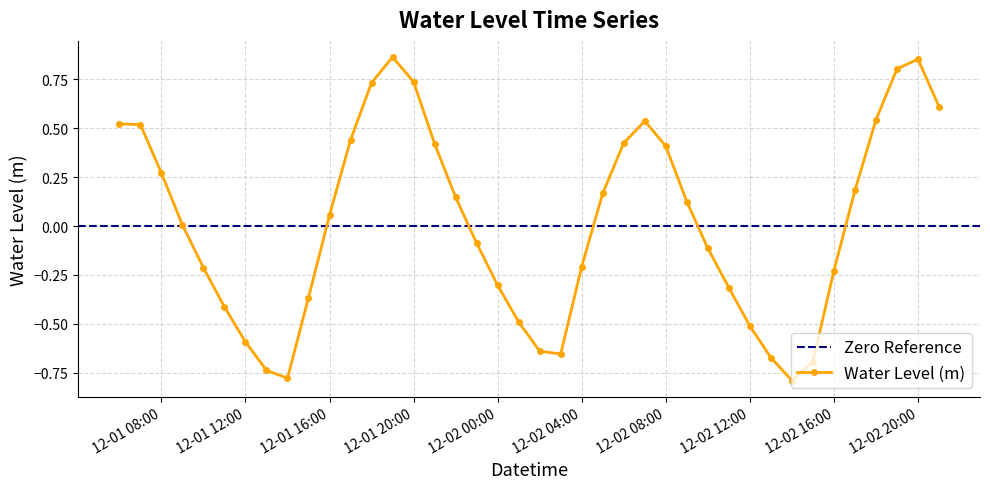

The value at 2024-12-01 23:00 is -0.1. True or false?

False